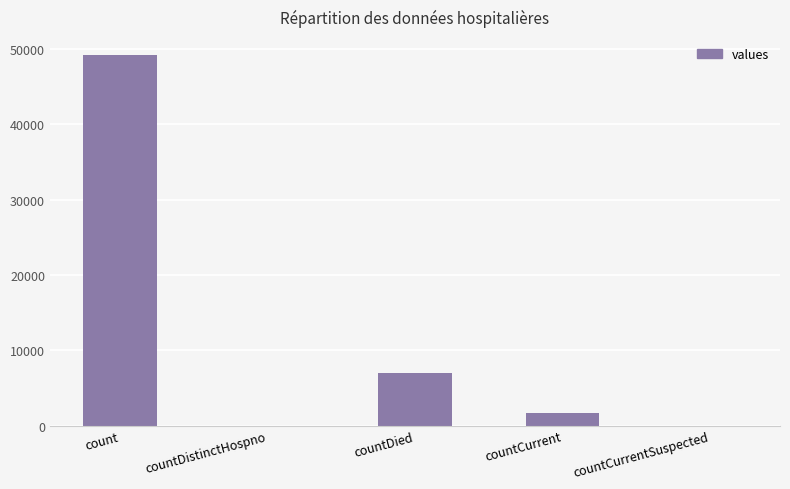

Is it true that the value at countCurrent is 1718?

True